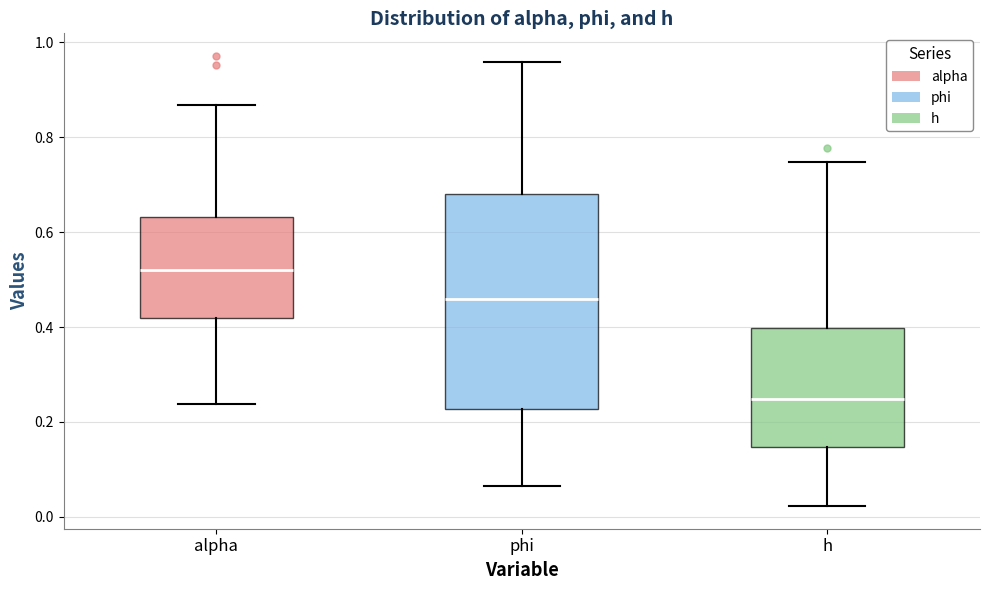

Reading left to right, read every box against the y-axis: the position of its median line, the range the box covers, and the ends of its whiskers. The values are not printed on the chart, so give them approximately, as read against the axis.

alpha: median 0.52, box 0.42 to 0.64, whiskers 0.24 to 0.86
phi: median 0.46, box 0.22 to 0.68, whiskers 0.06 to 0.96
h: median 0.24, box 0.14 to 0.40, whiskers 0.02 to 0.74